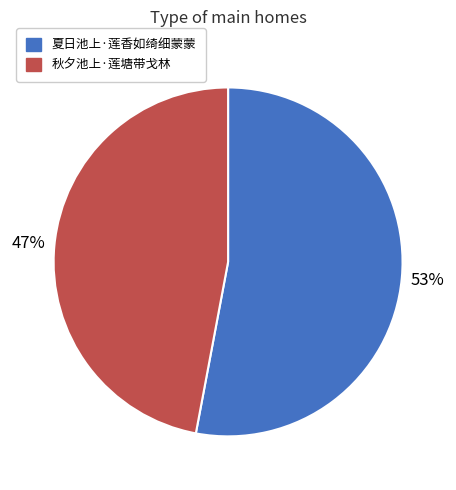

Is there a majority slice in this chart?

Yes